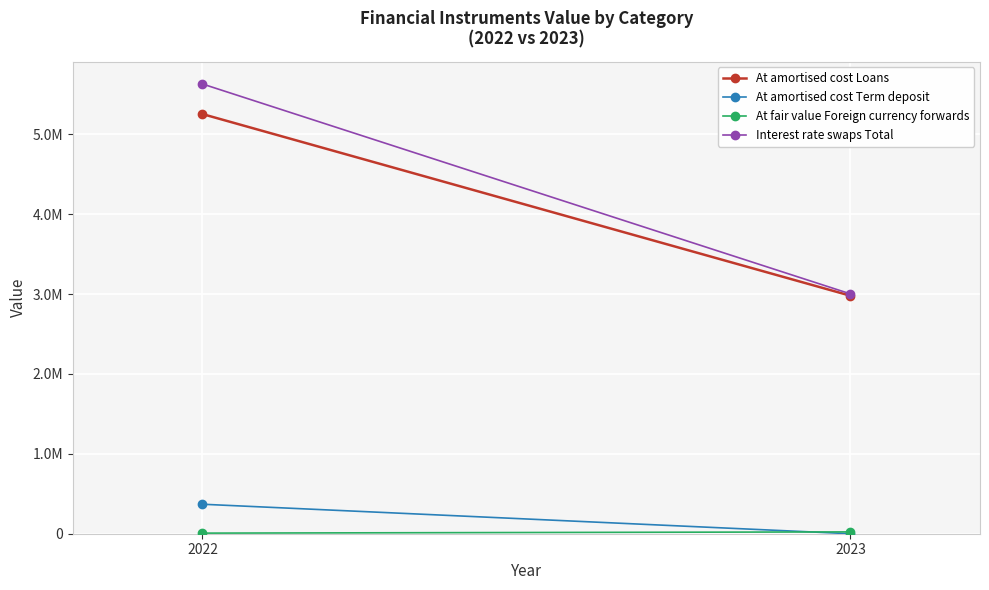

Count the number of categories in the chart.

2